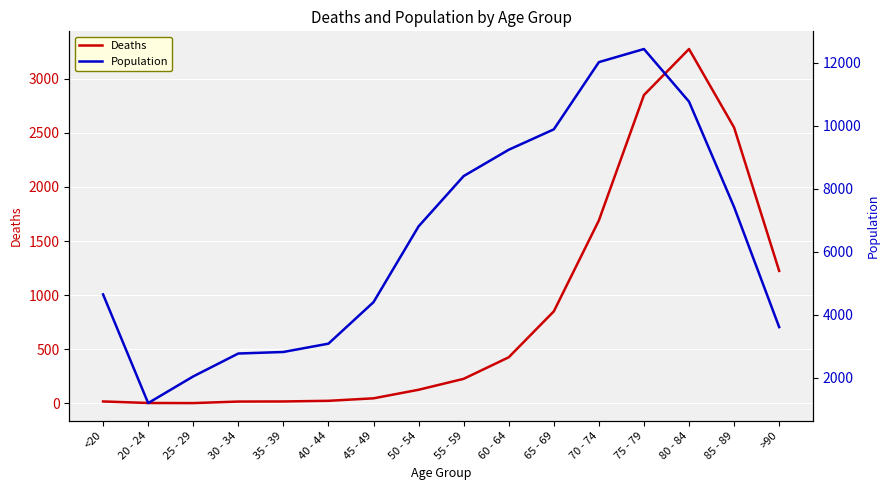

At which category does Deaths reach its first local valley?

25 - 29